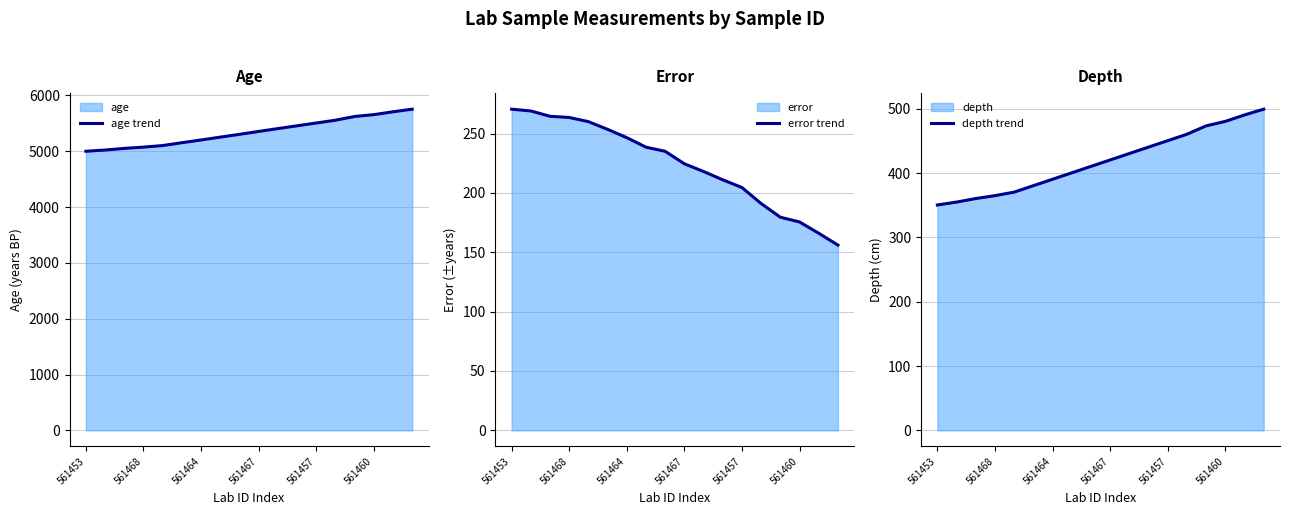

What is the greatest value displayed?

5754.0